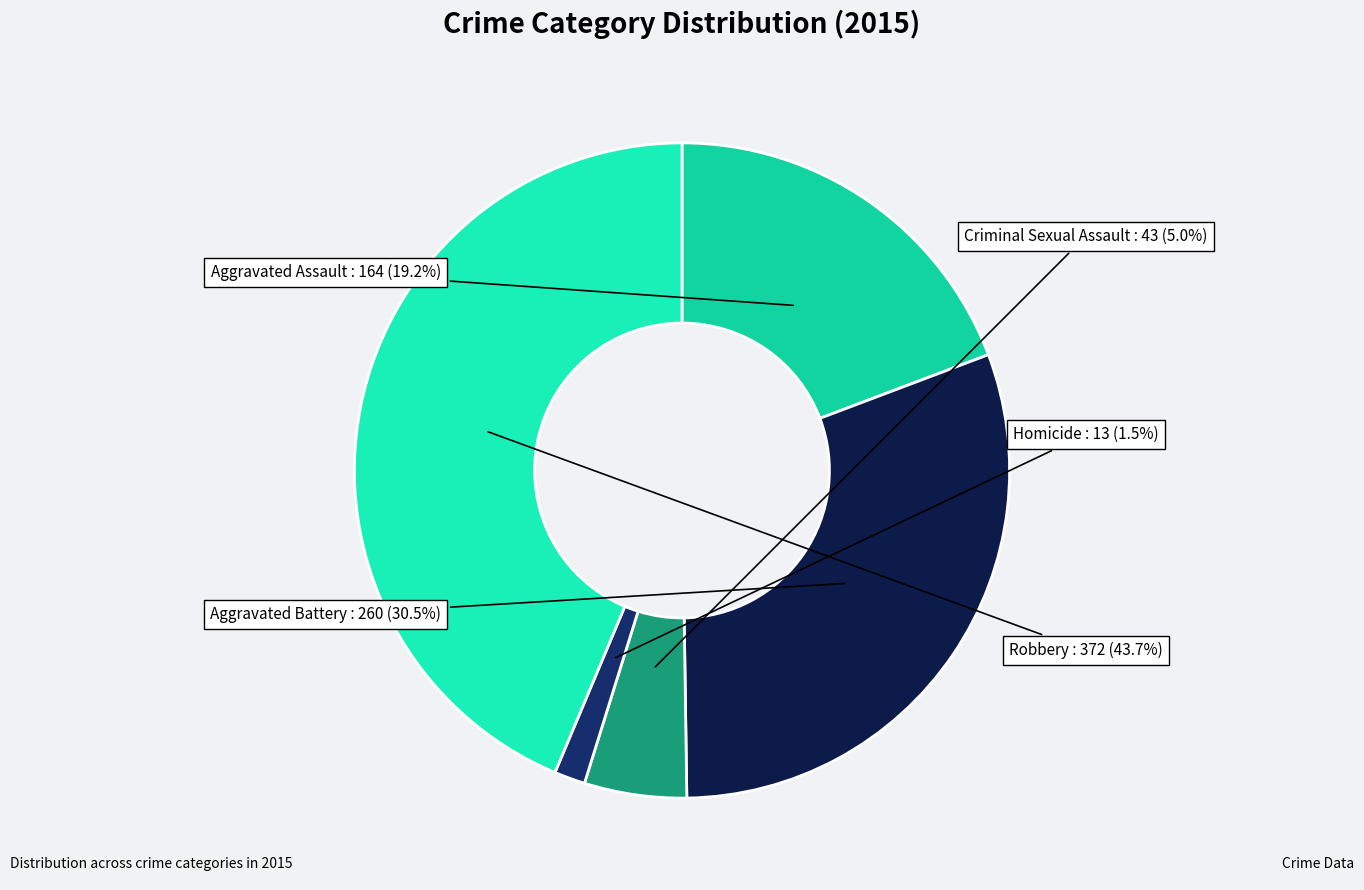

How many slices are in this pie chart?

5